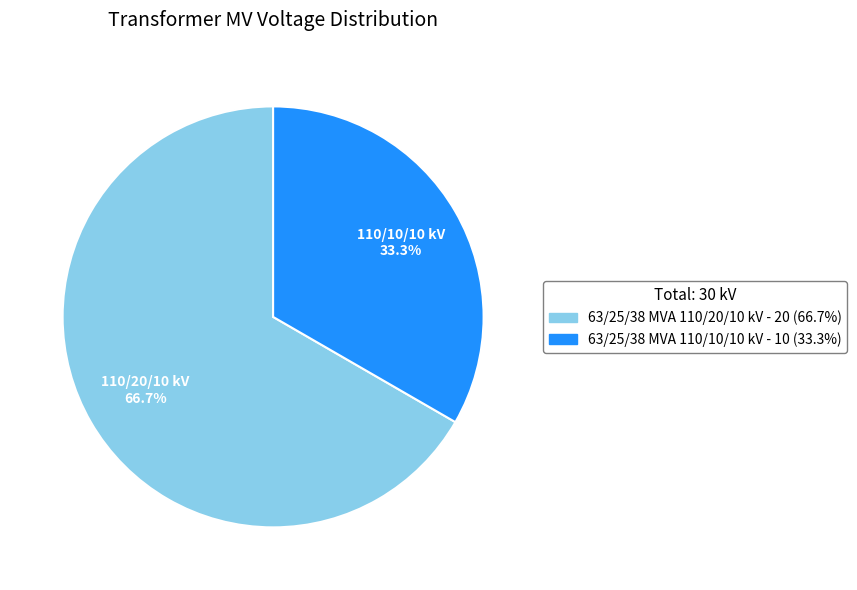

How many slices are in this pie chart?

2